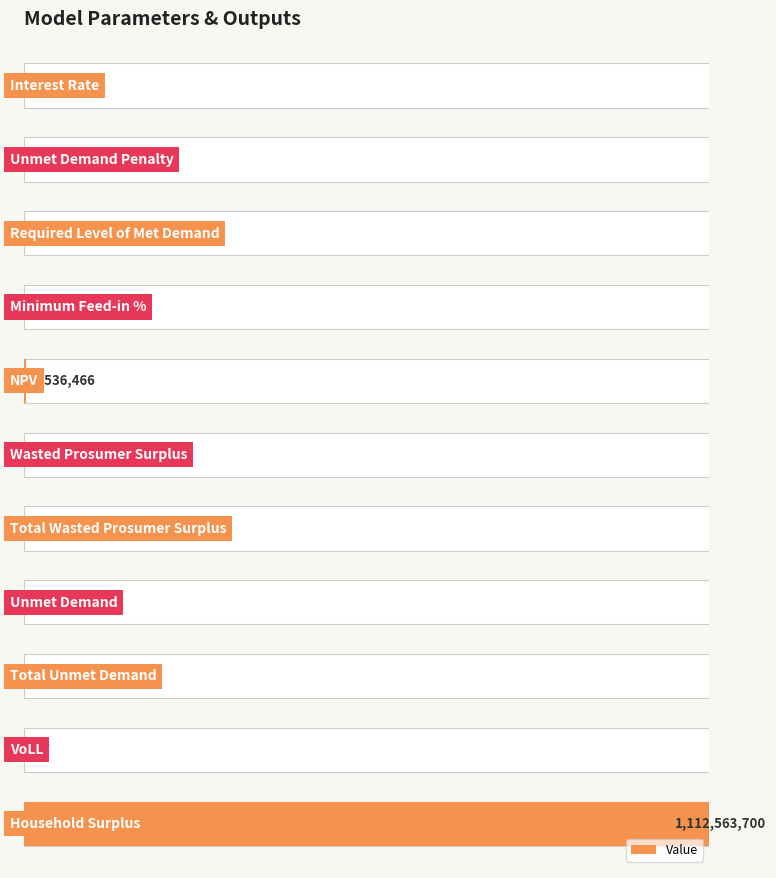

Is it true that the value at 7 is 0.0?

True